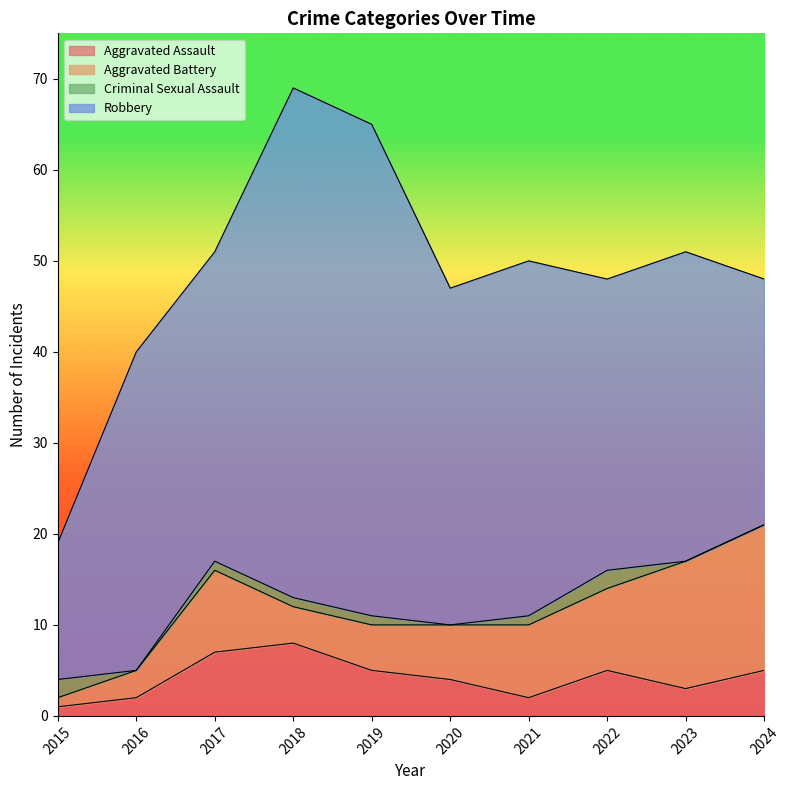

In Robbery, how many points are higher than both neighbors (excluding endpoints)?

4